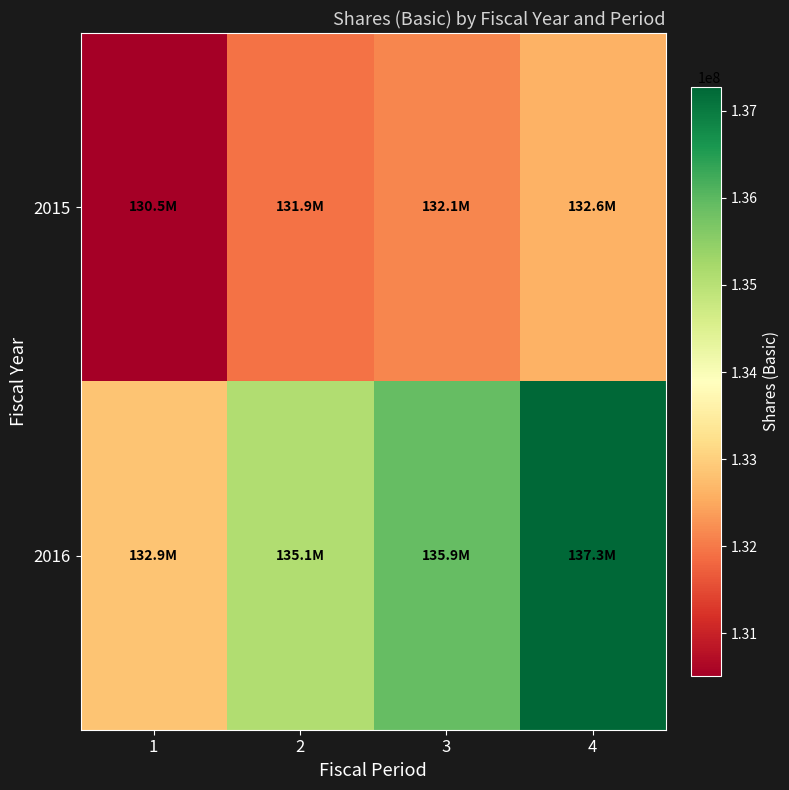

Reading left to right, transcribe all the data shown in this chart.

2015: 1=130513000	2=131916000	3=132133000	4=132610000
2016: 1=132857000	2=135086000	3=135908000	4=137273000